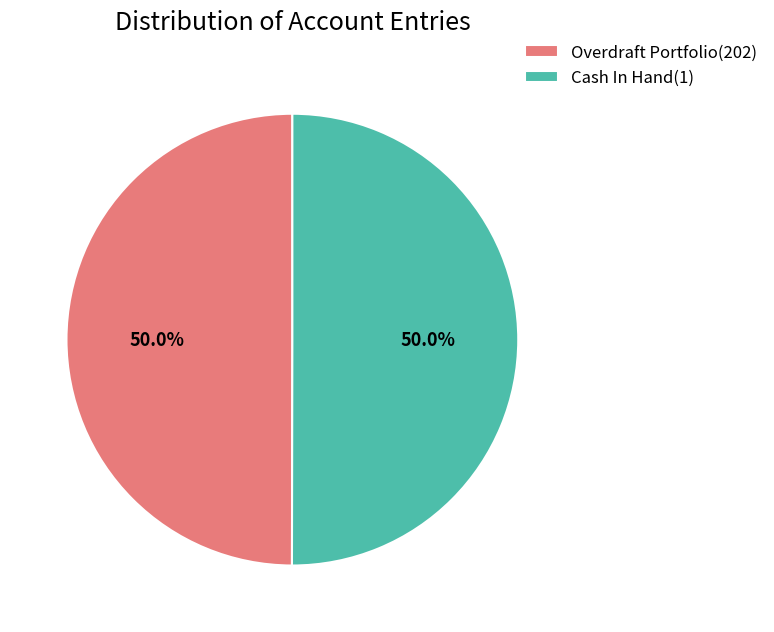

What is the ratio of the value at Cash In Hand(1) to the value at Overdraft Portfolio(202)?

1.0